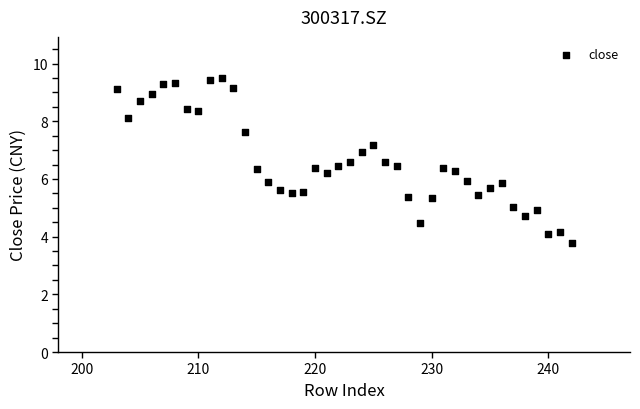

What is the range of X values (max minus min)?

39.0